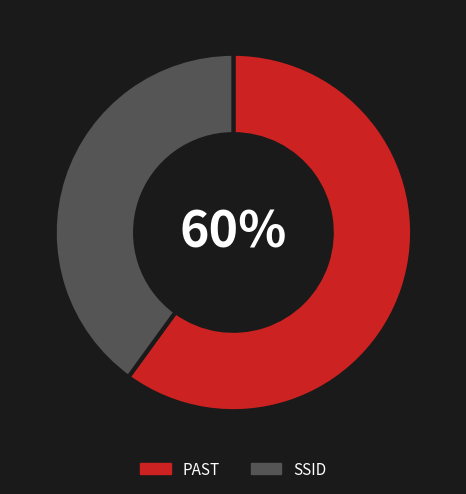

Approximately how many times larger is the value at SSID compared to PAST?

0.7